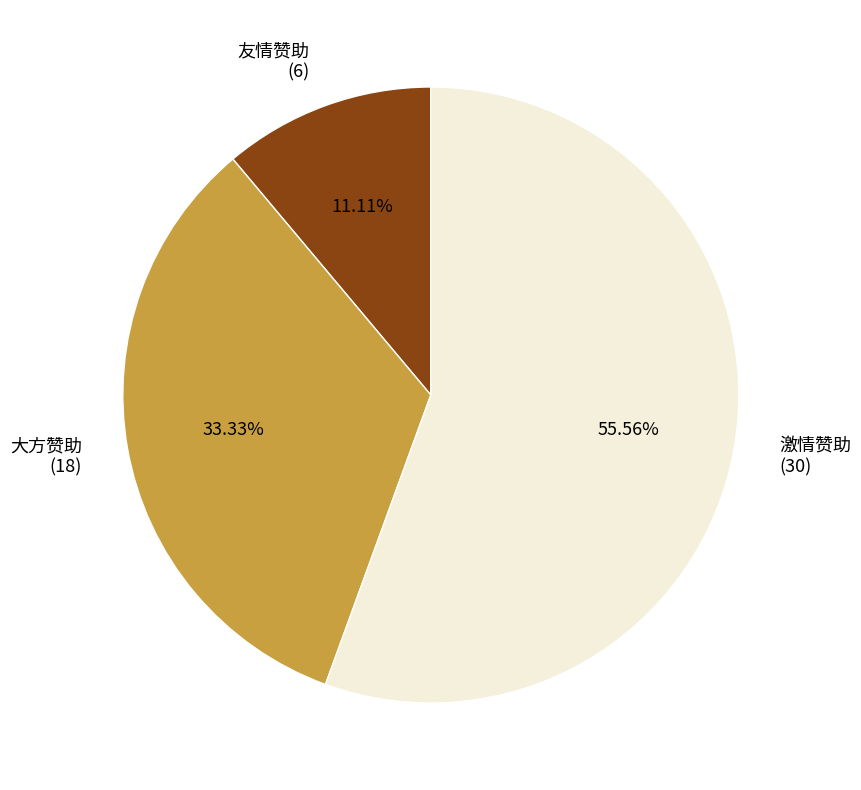

What is the ratio of the value at 大方赞助 to the value at 友情赞助?

3.0